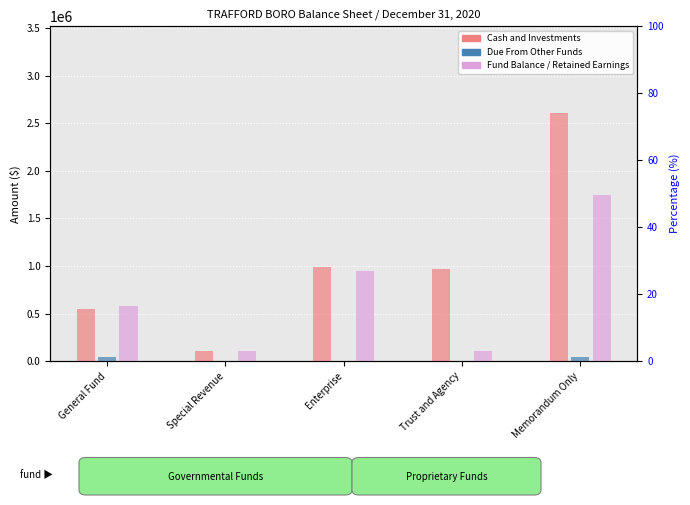

Is the value of Fund Balance at General Fund greater than the value of Due From Other Funds at Enterprise?

Yes